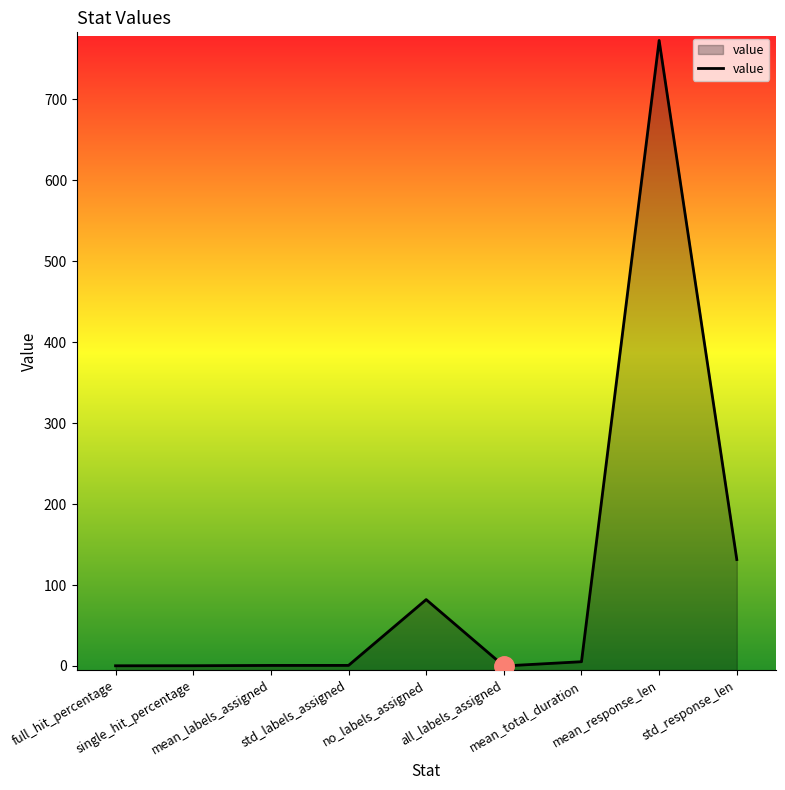

The chart shows a value of 0.7 at std_labels_assigned. True or false?

True